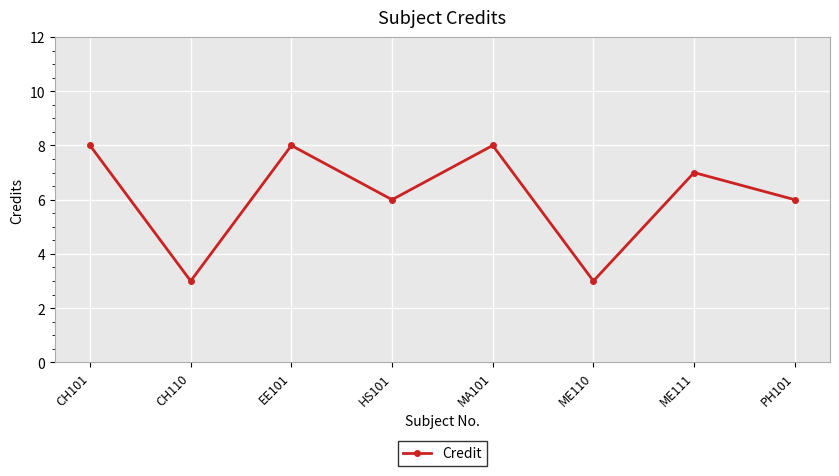

What is the value of the 5th point from the left?

8